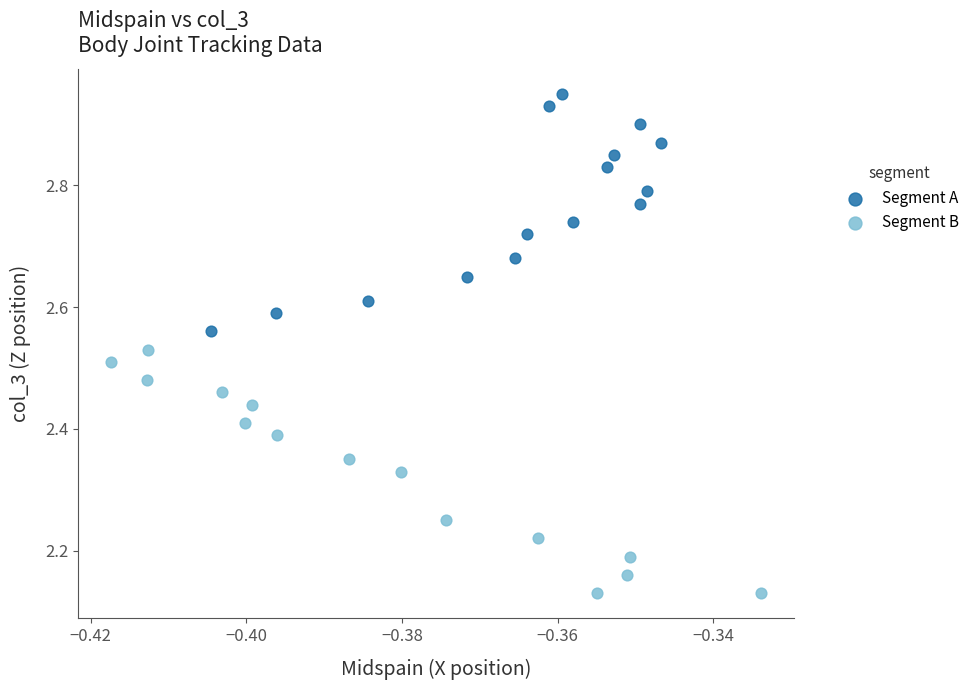

Which series contains the highest Y value?

Segment A